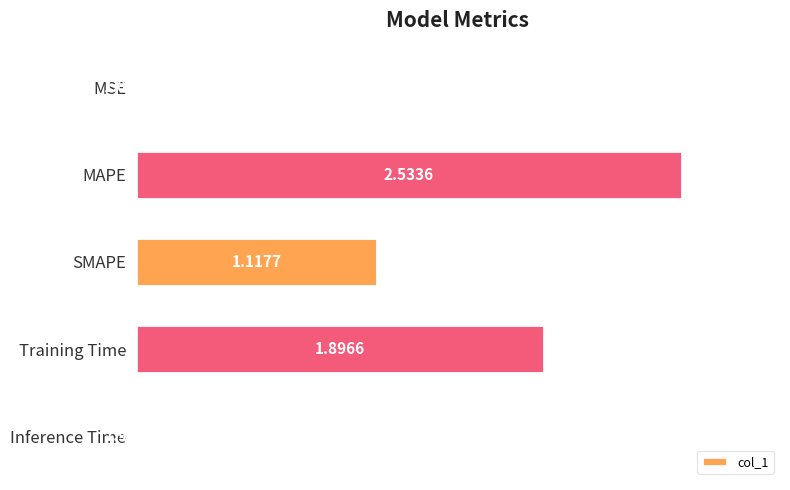

Are the bars horizontal?

Yes